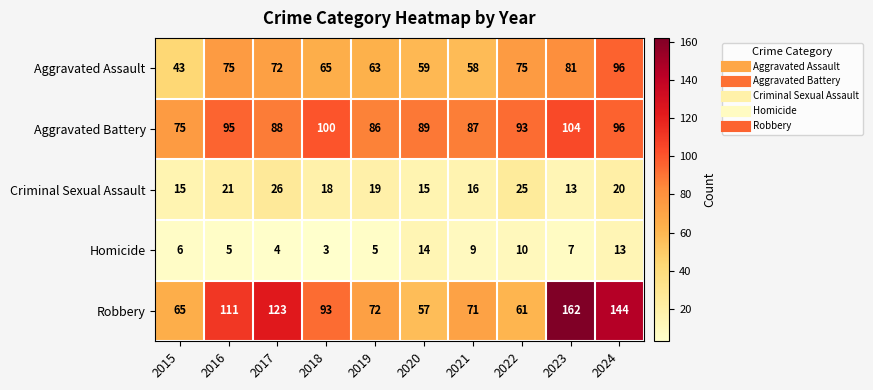

Which series changed the most between 2015 and 2018?

Robbery